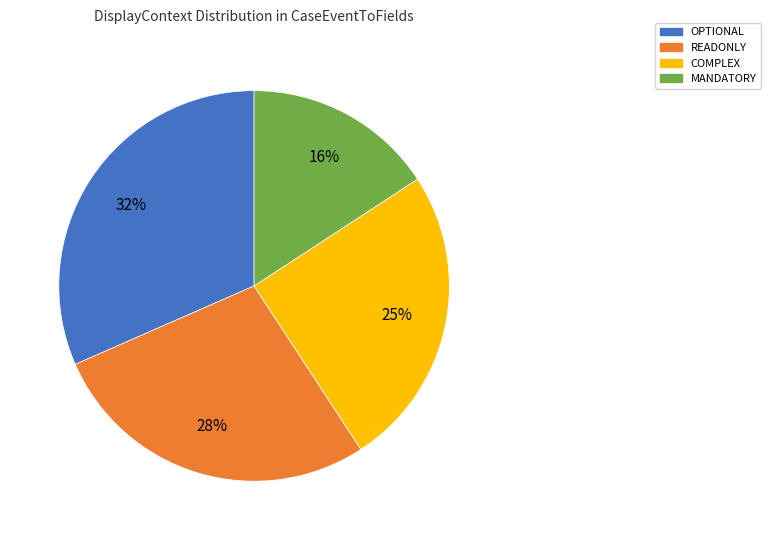

Rank the categories by value from lowest to highest.

MANDATORY, COMPLEX, READONLY, OPTIONAL